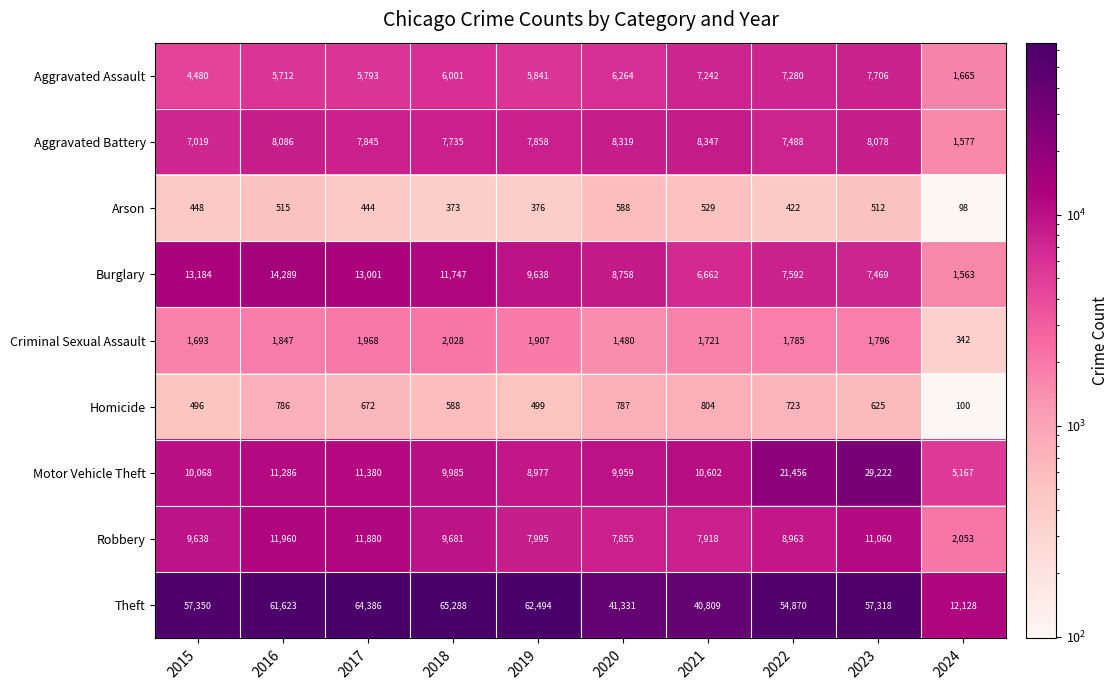

List the series in order of their peak value, lowest first.

Arson, Homicide, Criminal Sexual Assault, Aggravated Assault, Aggravated Battery, Robbery, Burglary, Motor Vehicle Theft, Theft